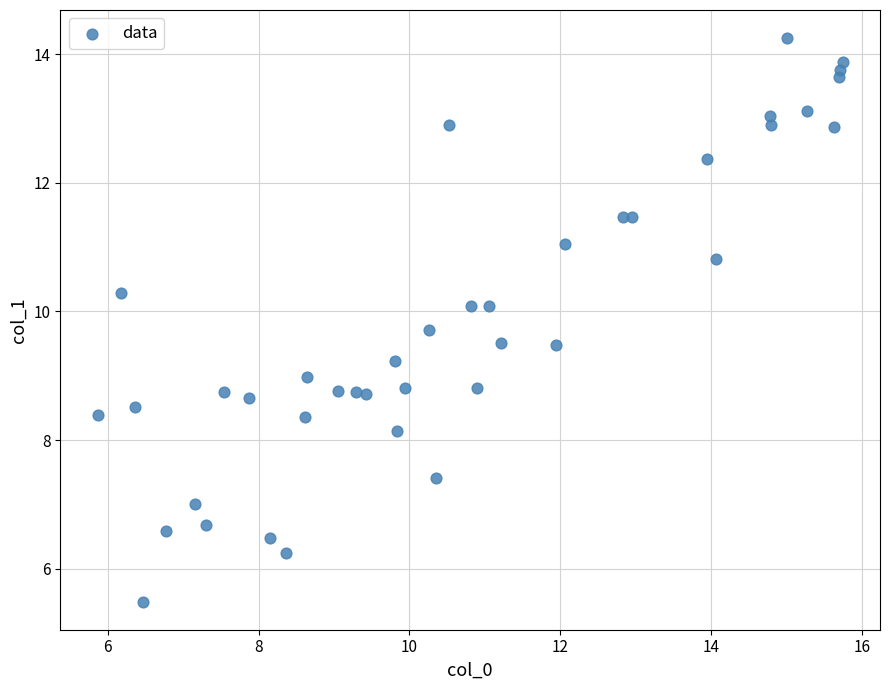

What is the range of X values (max minus min)?

9.9